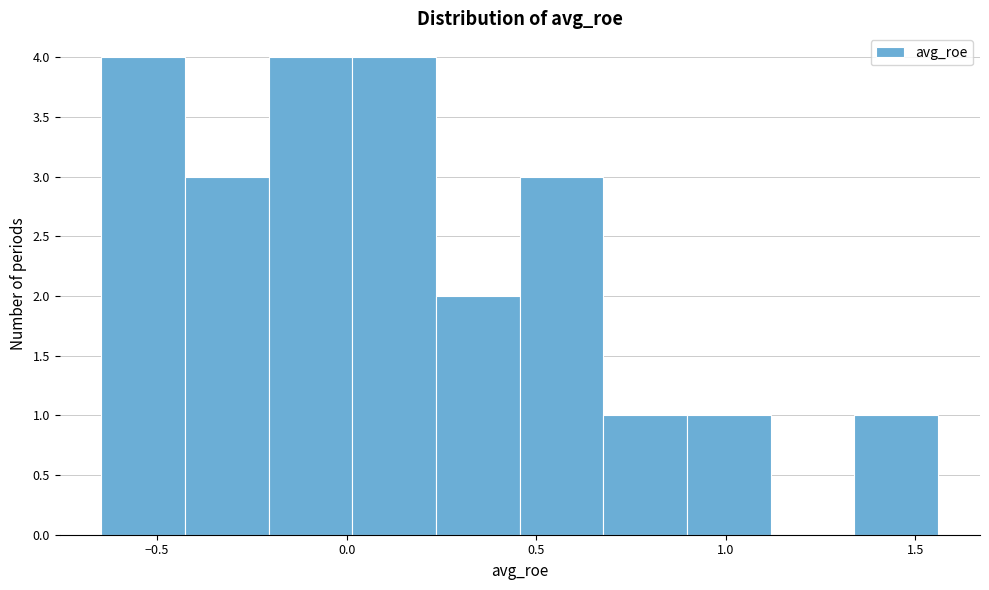

What is the height of the bar covering -0.45 to -0.20 on the x-axis? Neither the bar edges nor the heights are printed on the chart, so give them approximately, as read against the axes.

3